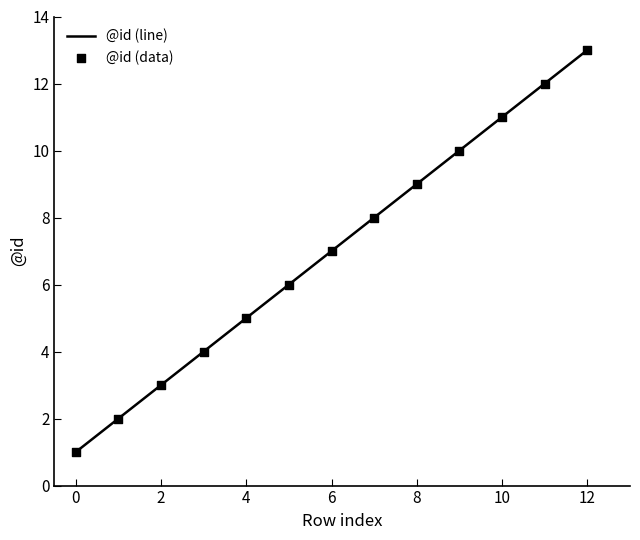

Approximately how many times larger is the value at 1 compared to 10?

0.2